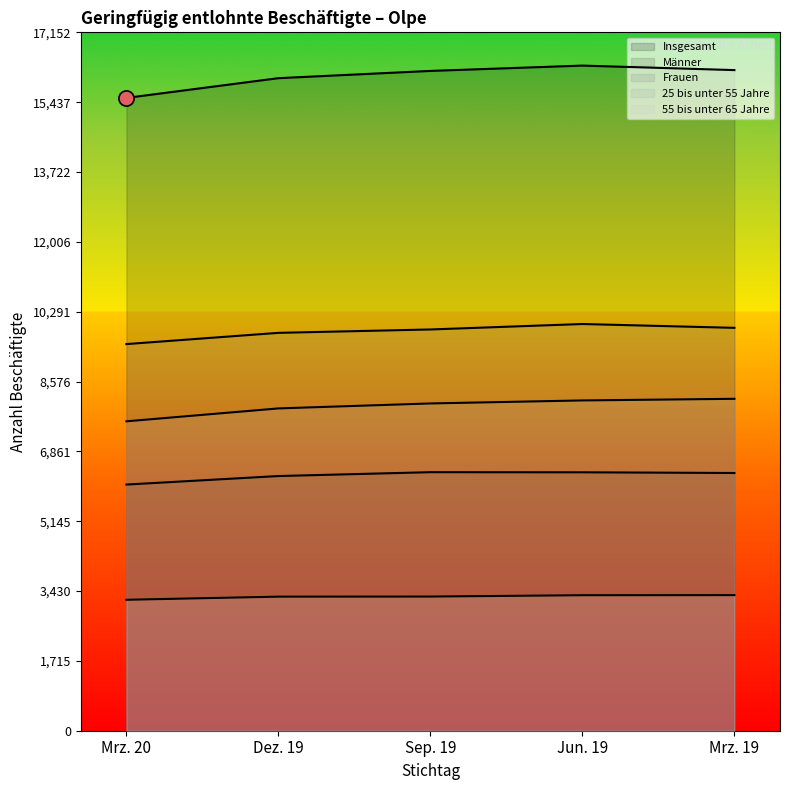

What are all the series names shown in the legend?

Insgesamt, Männer, Frauen, 25 bis unter 55 Jahre, 55 bis unter 65 Jahre